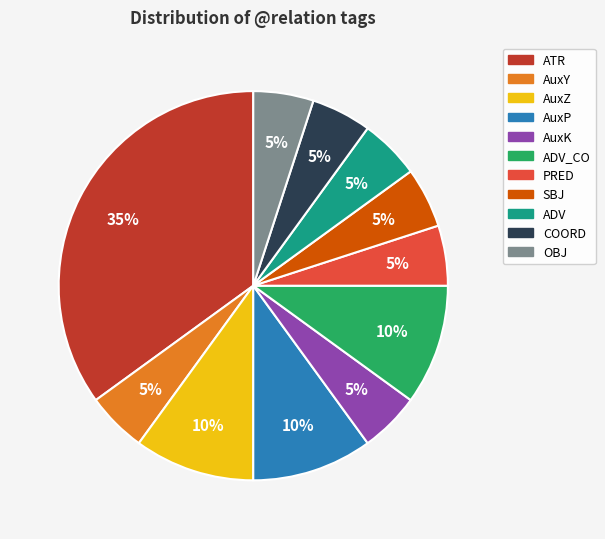

What is the largest slice in the pie chart?

ATR